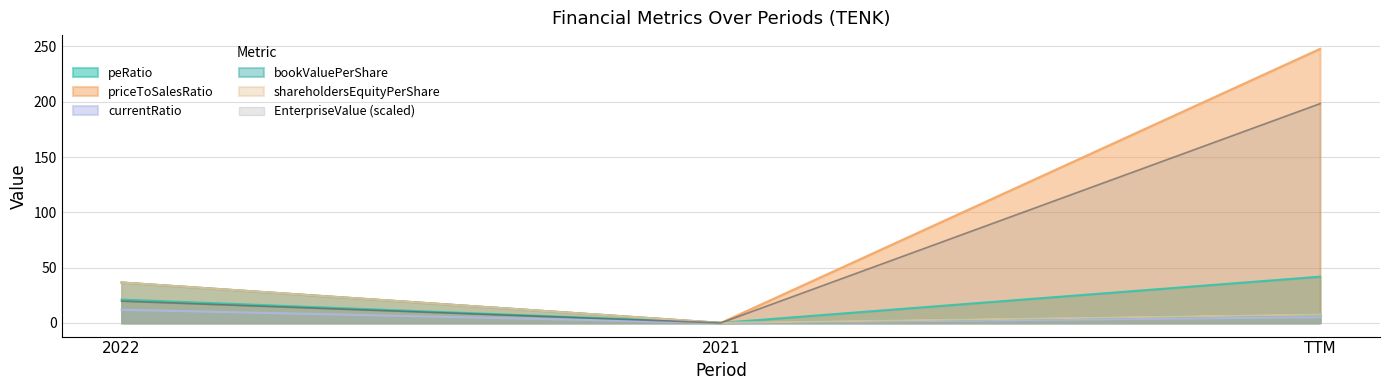

What are all the series names shown in the legend?

EnterpriseValue, bookValuePerShare, currentRatio, shareholdersEquityPerShare, priceToSalesRatio, peRatio